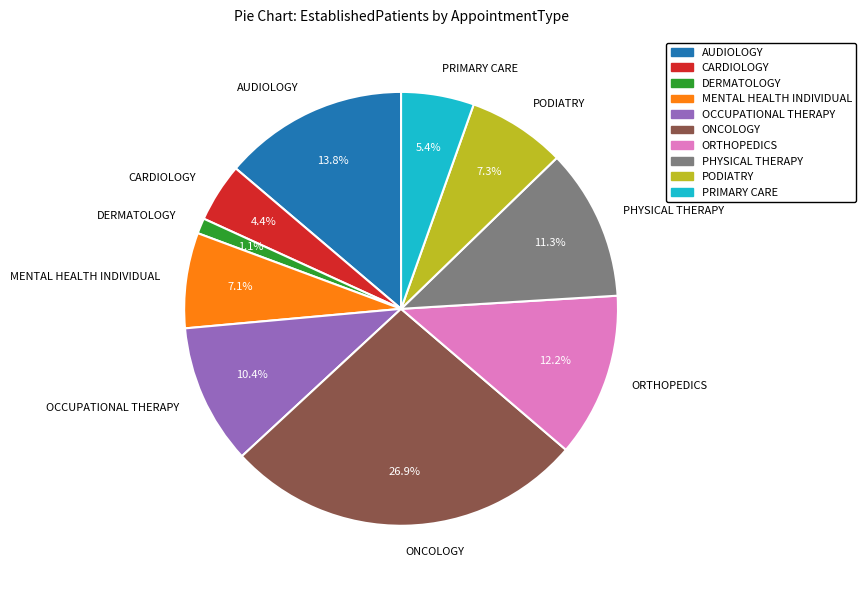

Is the sum of CARDIOLOGY and PODIATRY greater than half?

No